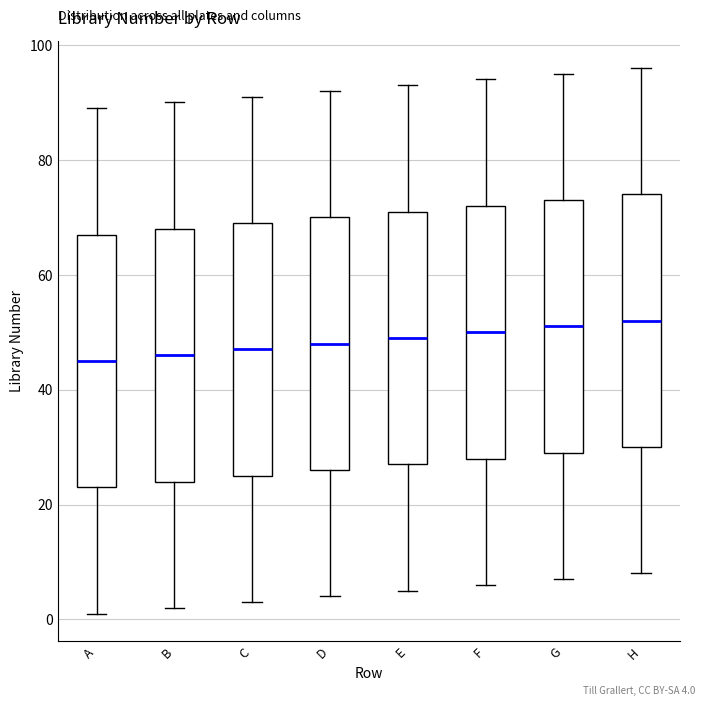

Where does the lower whisker of the box for F end on the y-axis? The values are not printed on the chart, so give them approximately, as read against the axis.

6